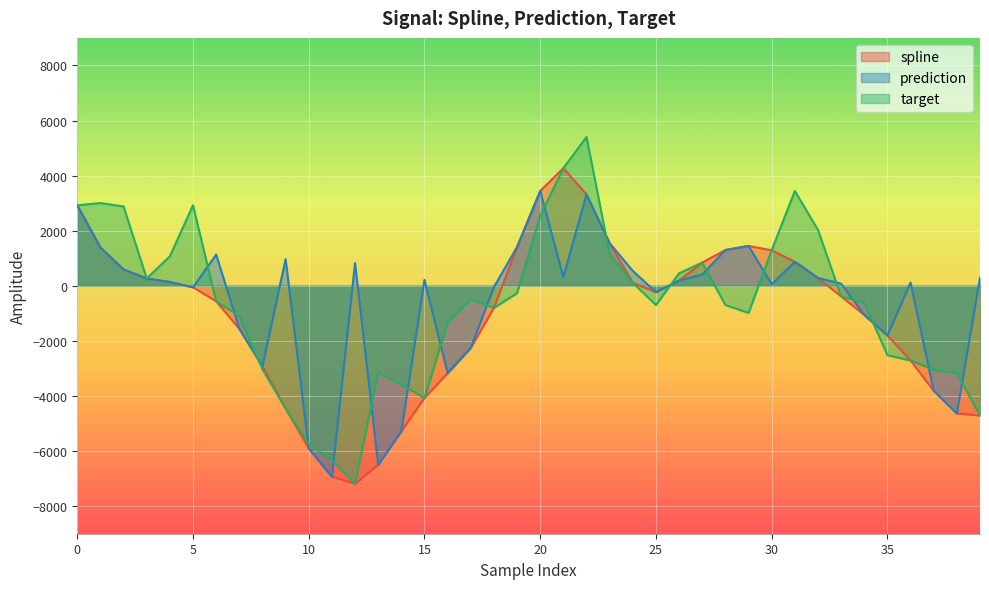

What is the spread (max minus min) of values at 38?

1465.0